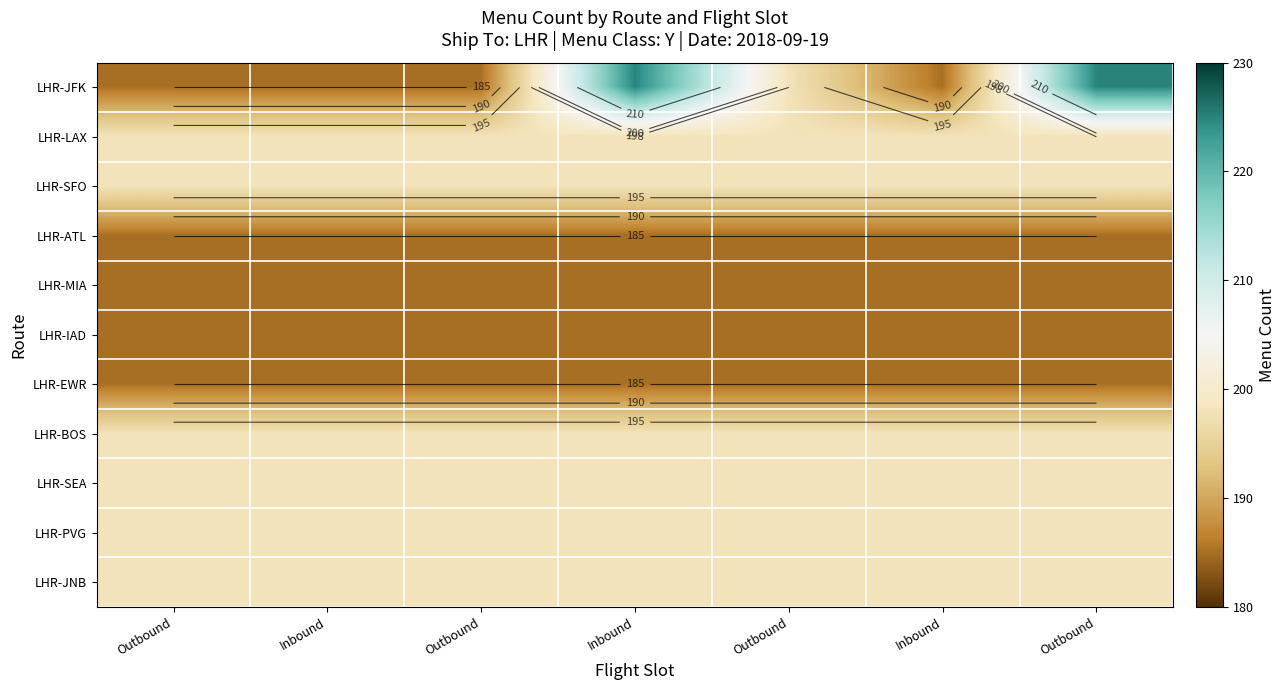

The value of LHR-LAX at Inbound is 198. True or false?

True